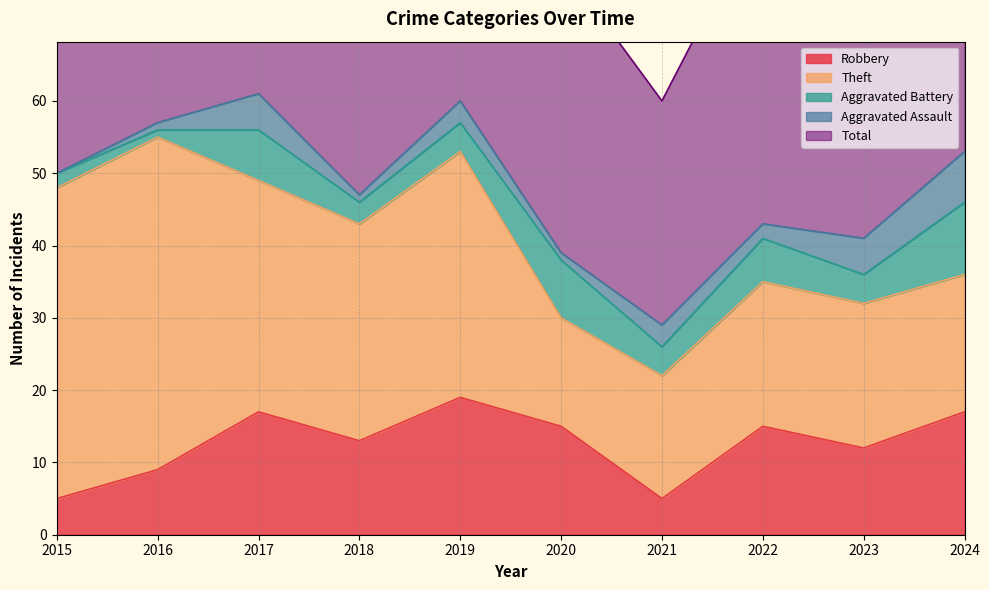

Rank the series at 2016 from lowest to highest value.

Aggravated Battery, Aggravated Assault, Robbery, Theft, Total